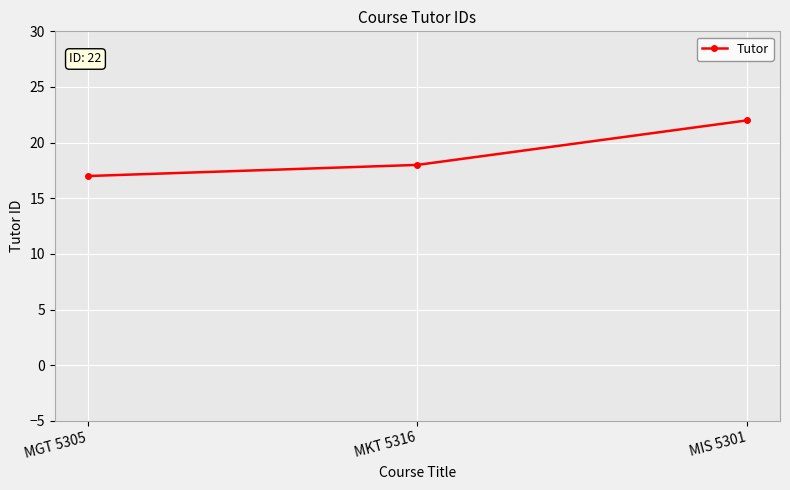

Read the value at MGT 5305.

17